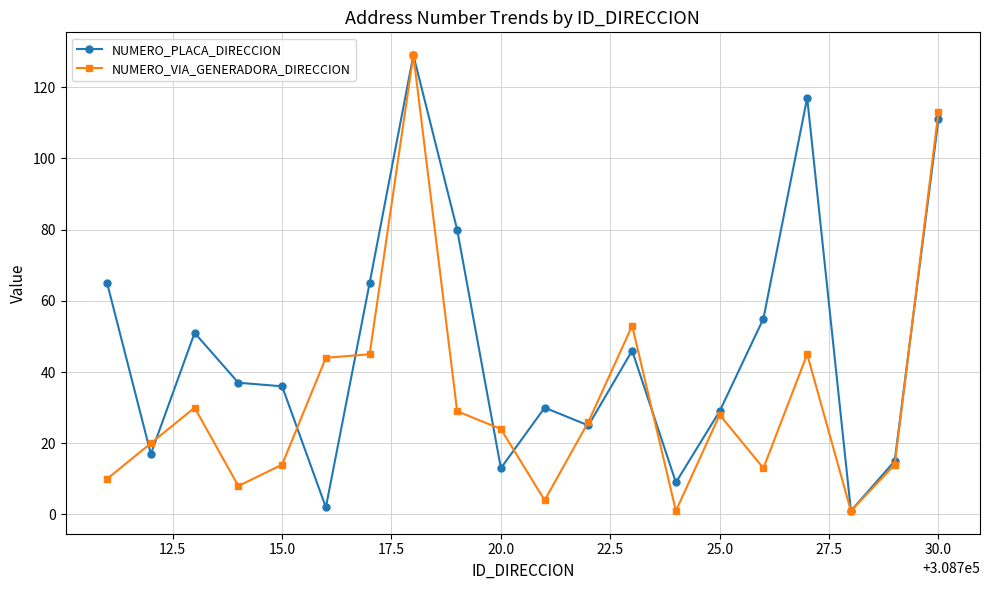

True or false: NUMERO_VIA_GENERADORA_DIRECCION has more than 2 points higher than both neighbors.

True